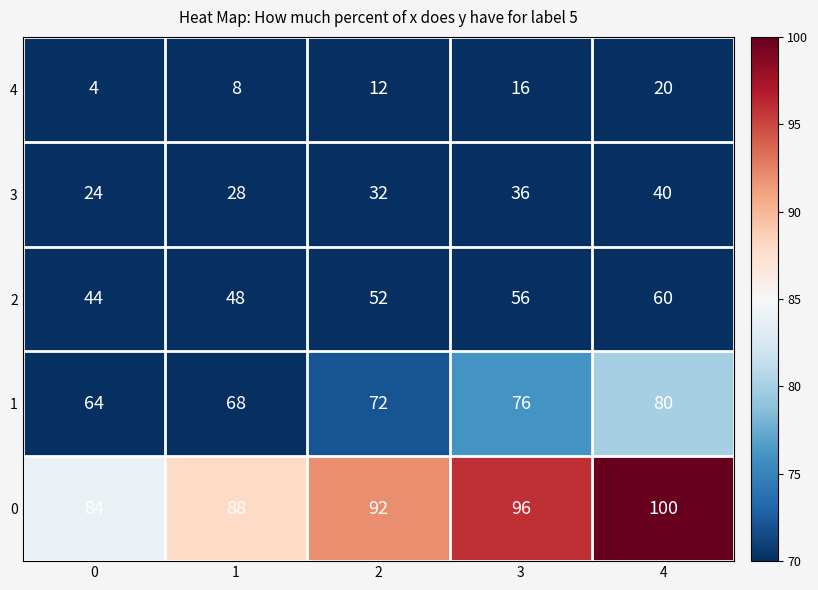

What is the difference between the maximum and minimum values in the 2 series?

16